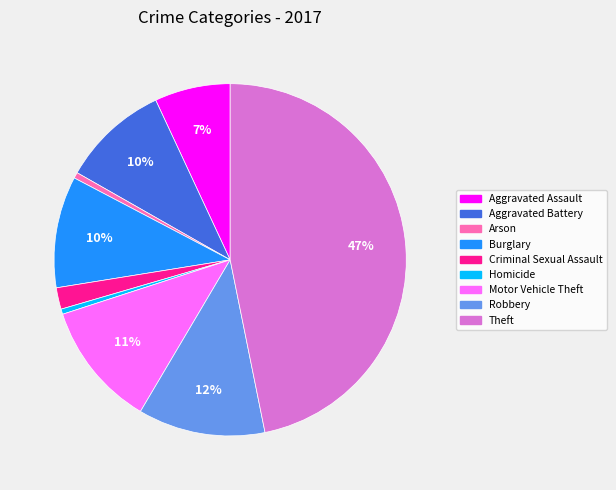

Do Aggravated Assault and Aggravated Battery together represent more than half of the pie?

No